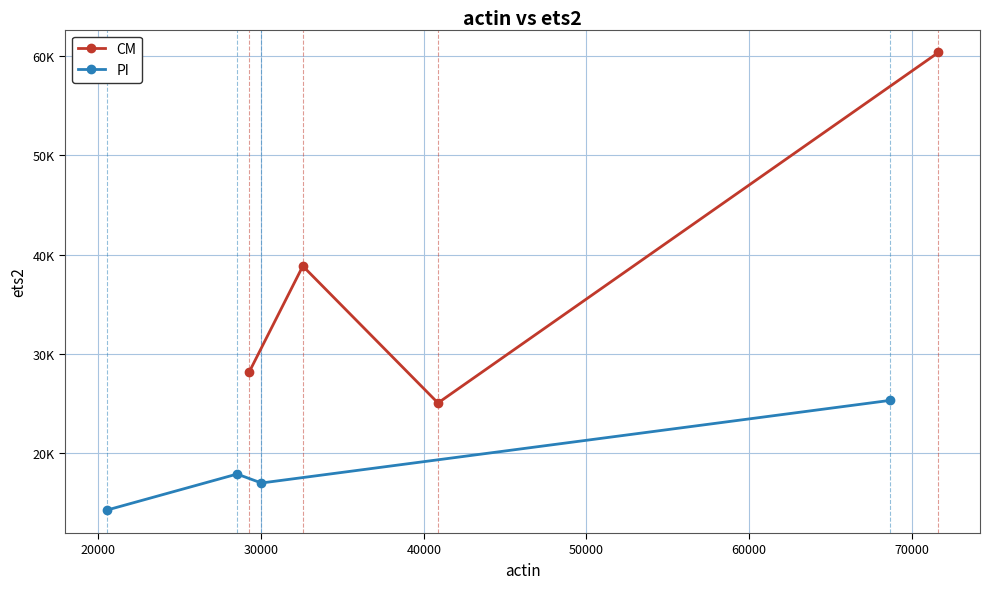

In CM, how many points are lower than both neighbors (excluding endpoints)?

1